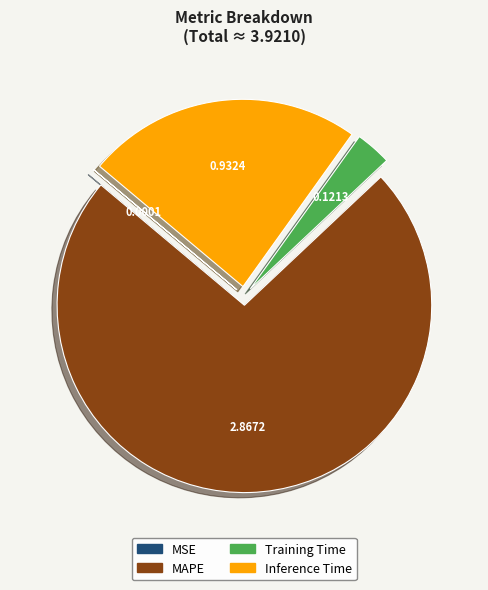

True or false: MAPE accounts for 87% of the total.

False